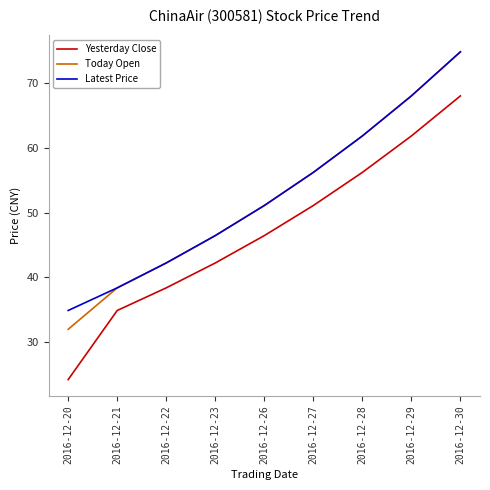

At which category does the chart reach its minimum across all series?

2016-12-20